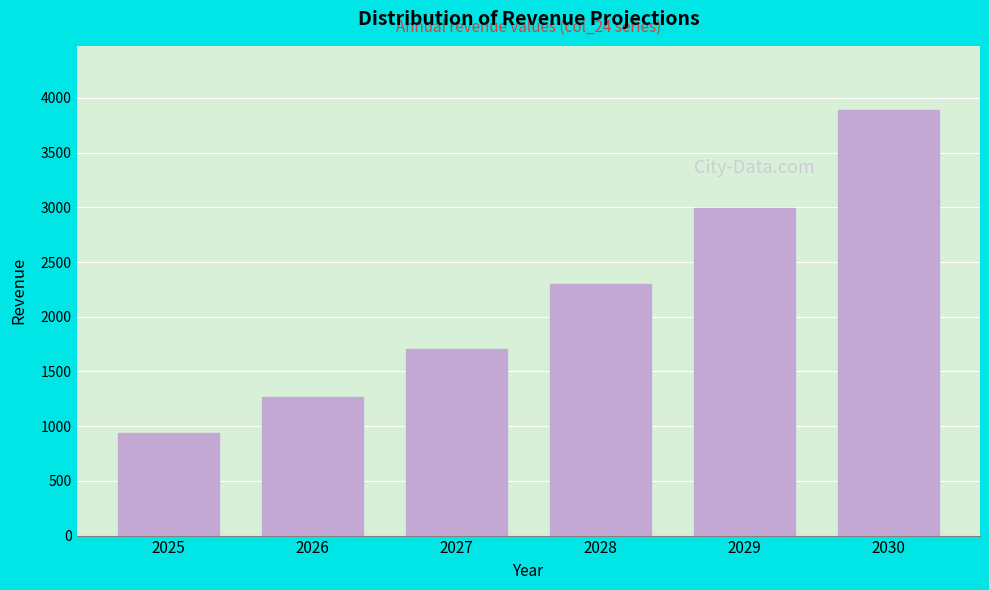

Reading left to right, transcribe all the data shown in this chart.

2025=936.1	2026=1263.7	2027=1706.0	2028=2303.1	2029=2994.1	2030=3892.3